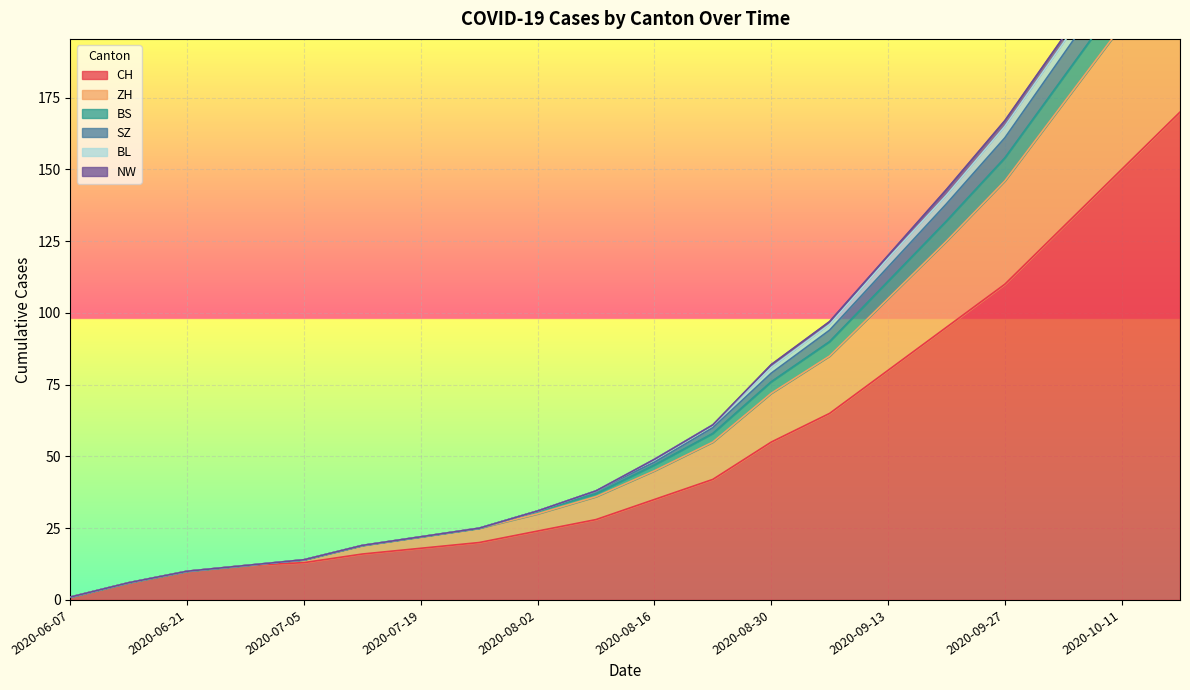

True or false: BL and BS intersect in this chart.

False